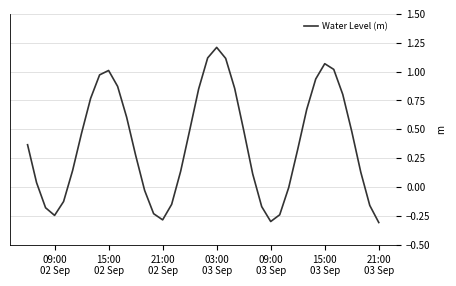

What is the greatest value displayed?

1.2